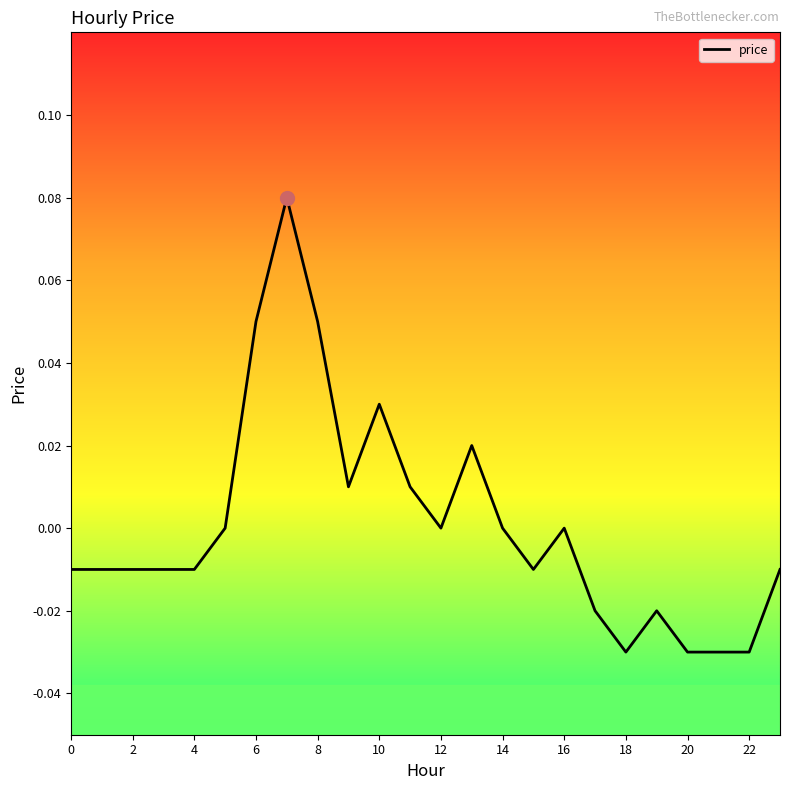

Is this an area chart (filled region under the line)?

No